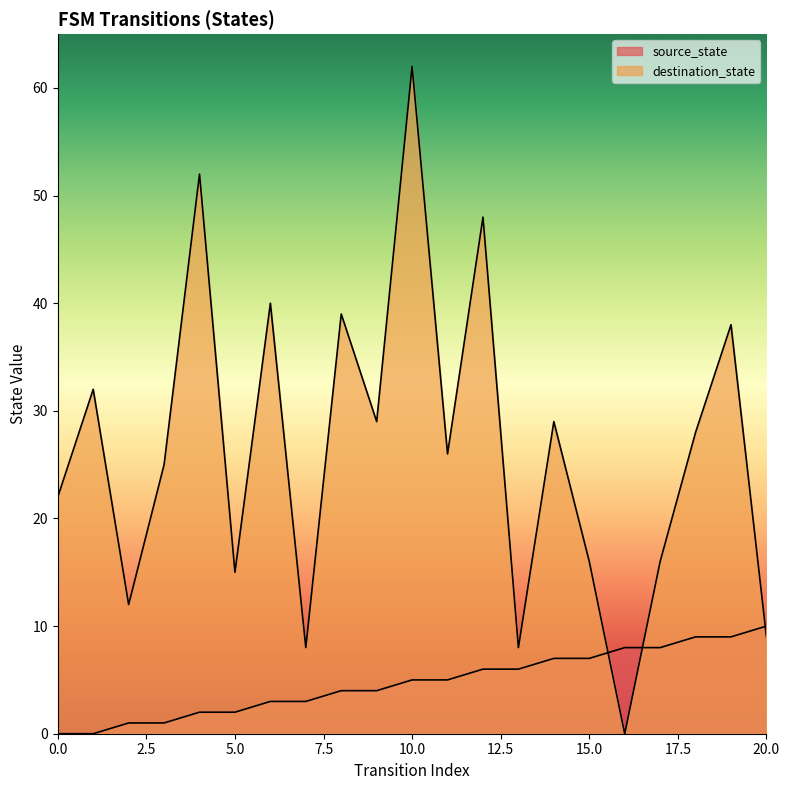

What is the average value of the source_state series?

5